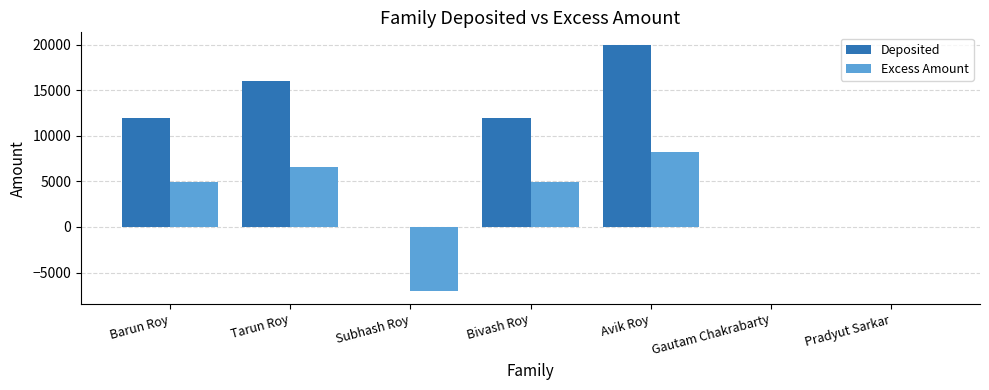

Is it true that Deposited equals 0.0 at Pradyut Sarkar?

True